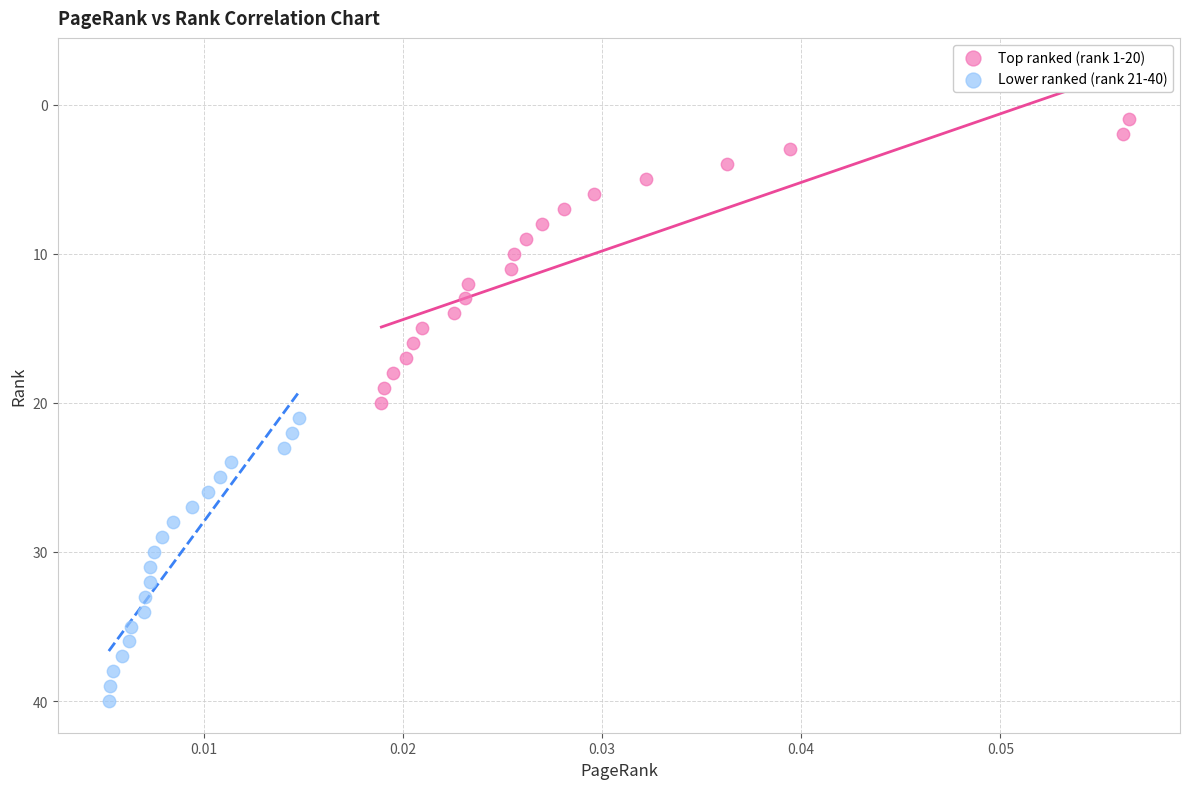

Which series reaches the minimum Y coordinate?

Top ranked (rank 1-20)